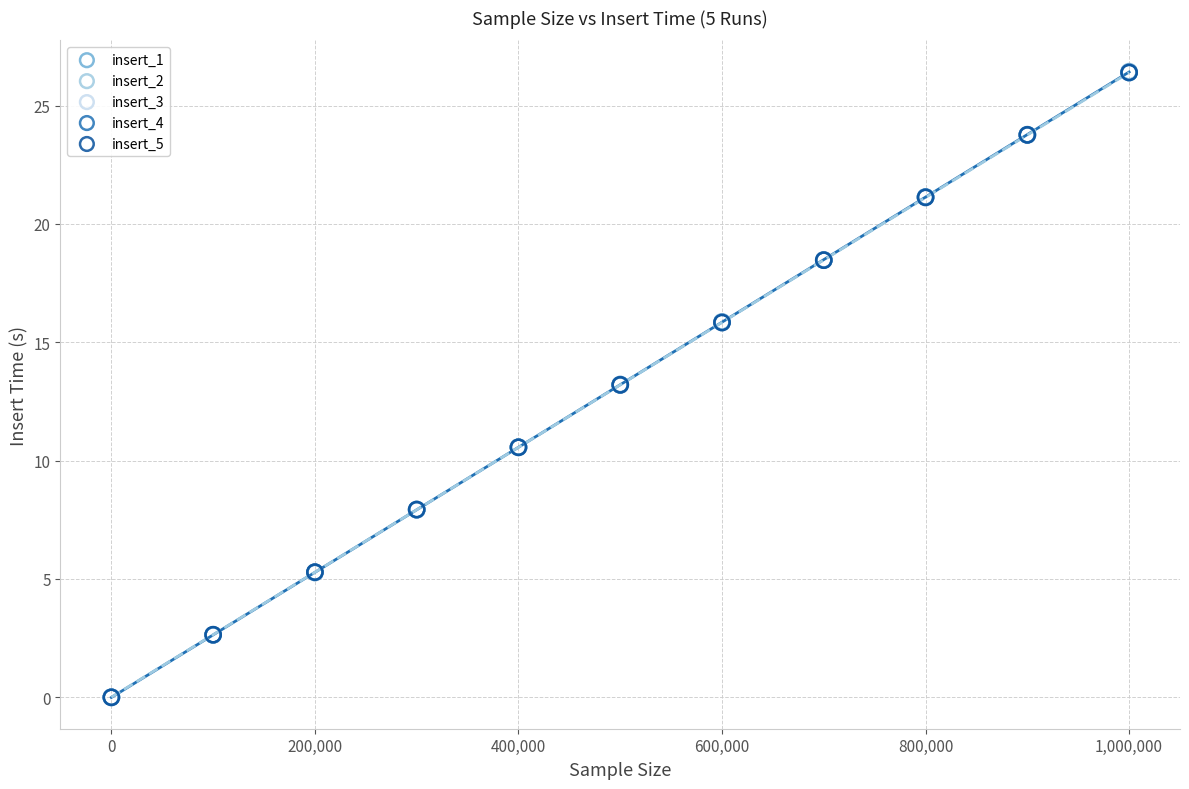

What are all the series names shown in the legend?

insert_1, insert_2, insert_3, insert_4, insert_5